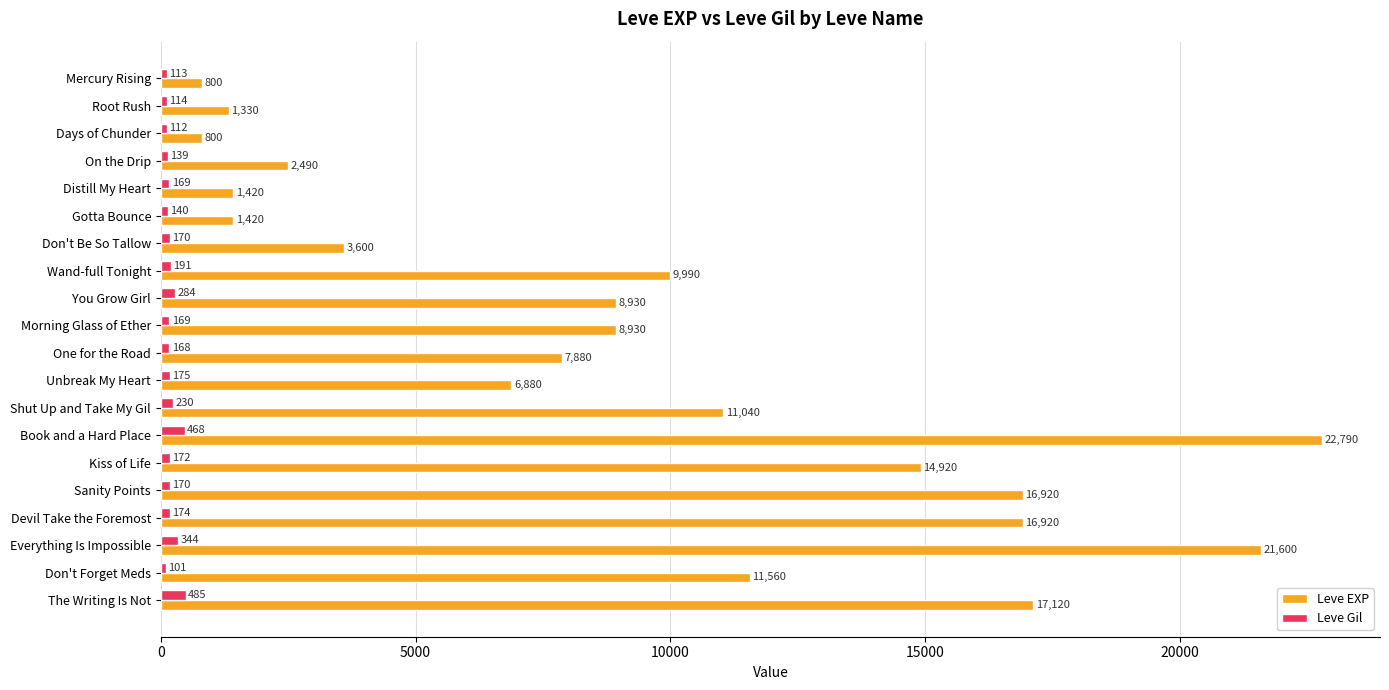

Between Wand-full Tonight and Book and a Hard Place, which series saw the biggest shift?

Leve EXP